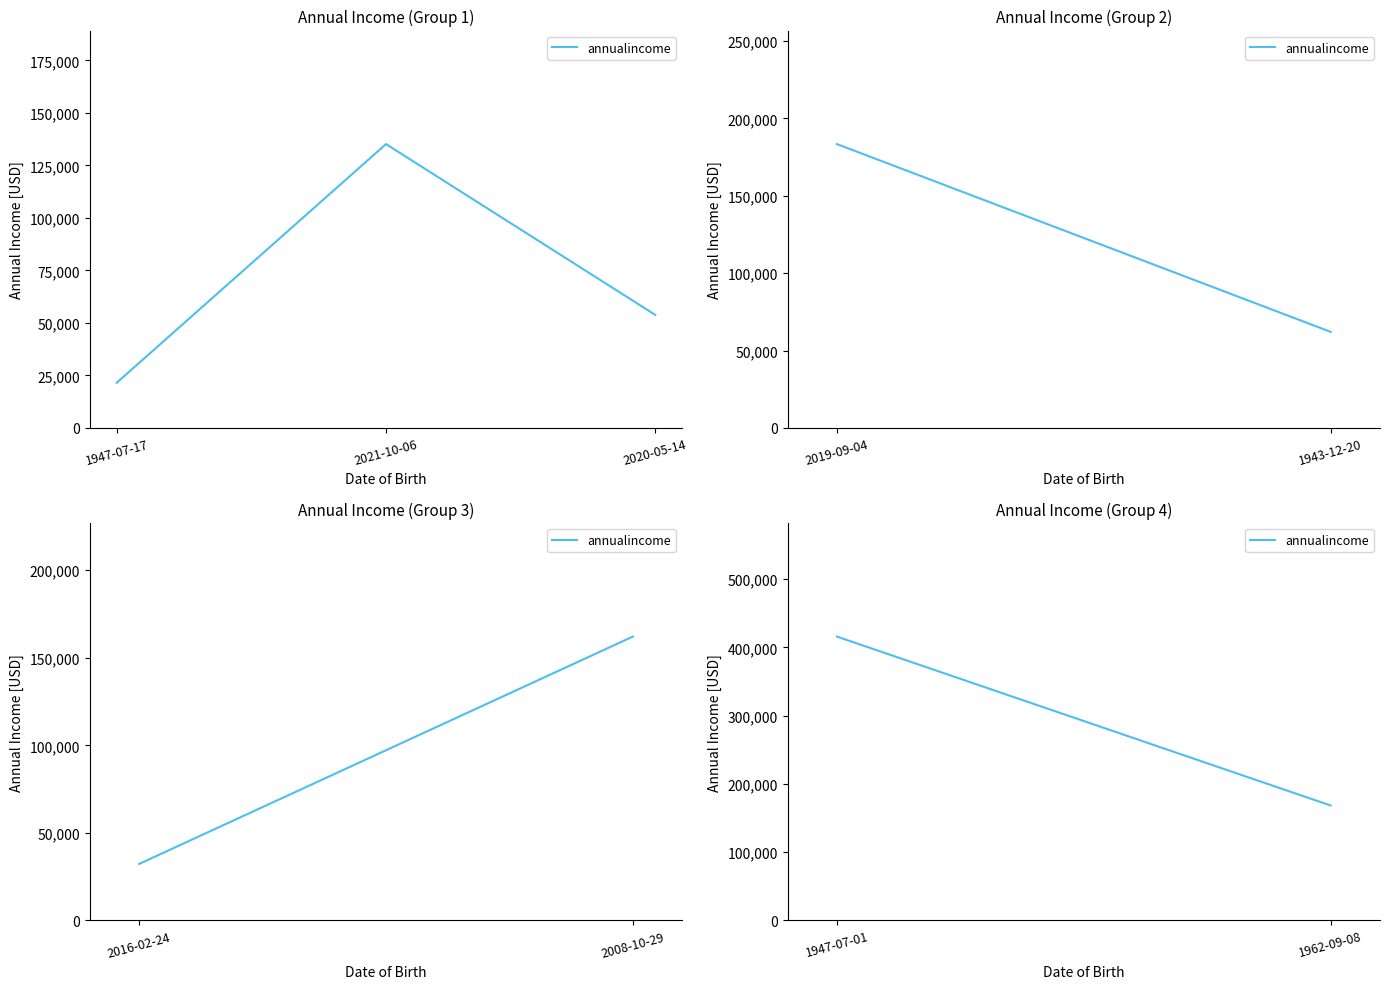

What is the difference between the values at 1947-07-17 and 2021-10-06?

113678